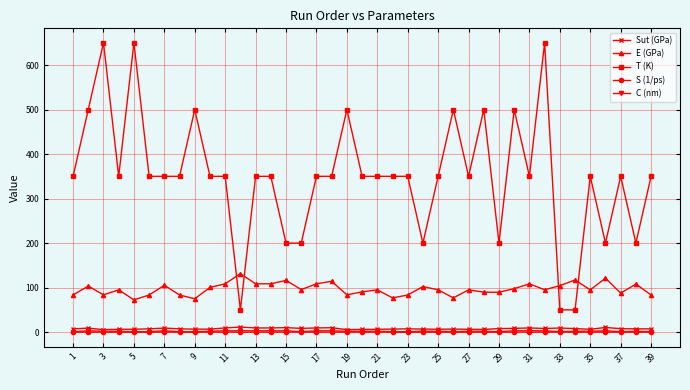

What is the minimum value for E (GPa)?

72.5